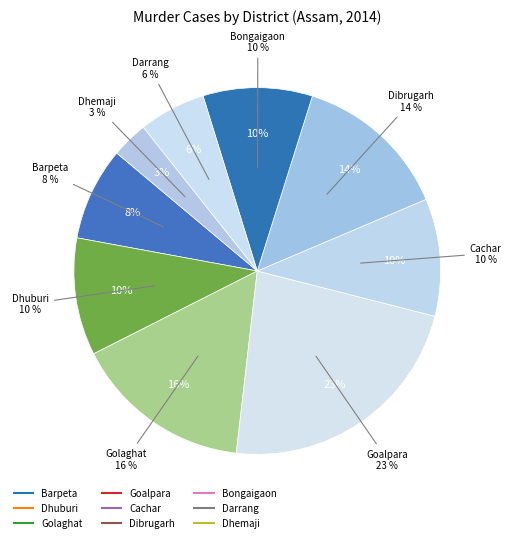

Which category has the smallest portion of the pie?

Dhemaji